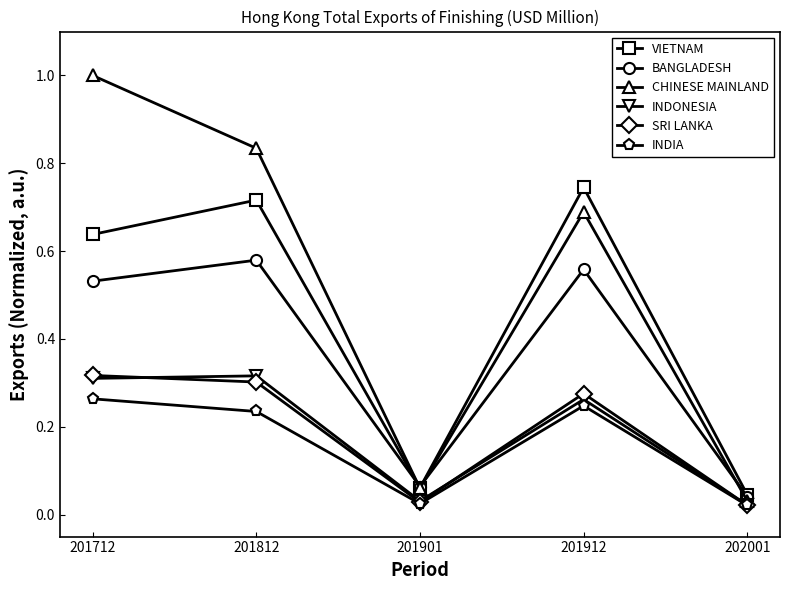

At which category does INDIA reach its first local peak?

201912